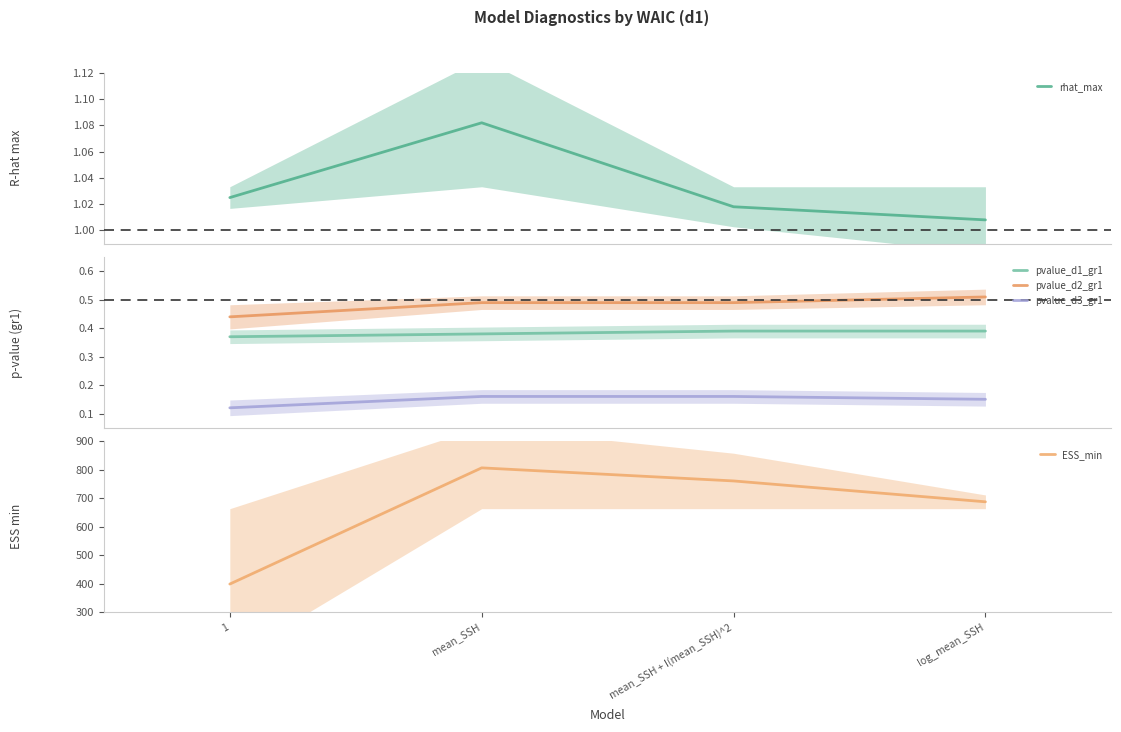

True or false: ESS_min and pvalue_d3_gr1 cross at least once.

False